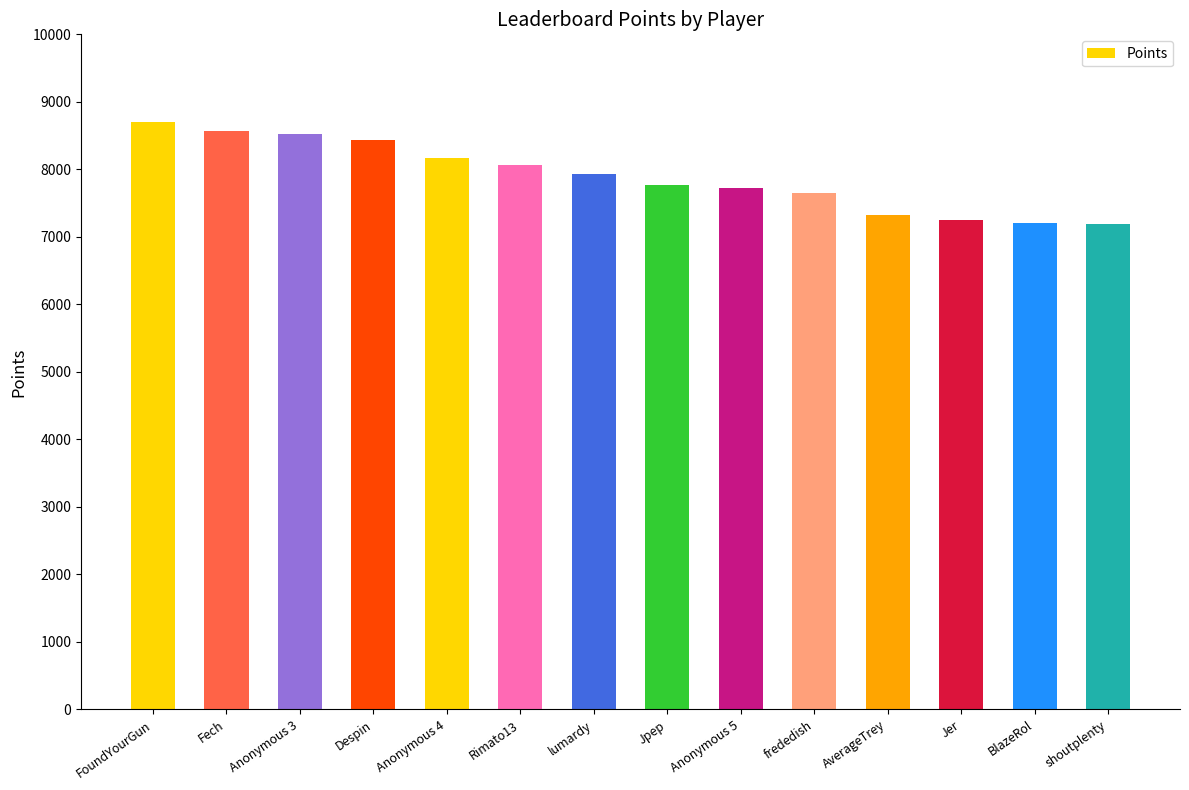

How many bars are there in total?

14